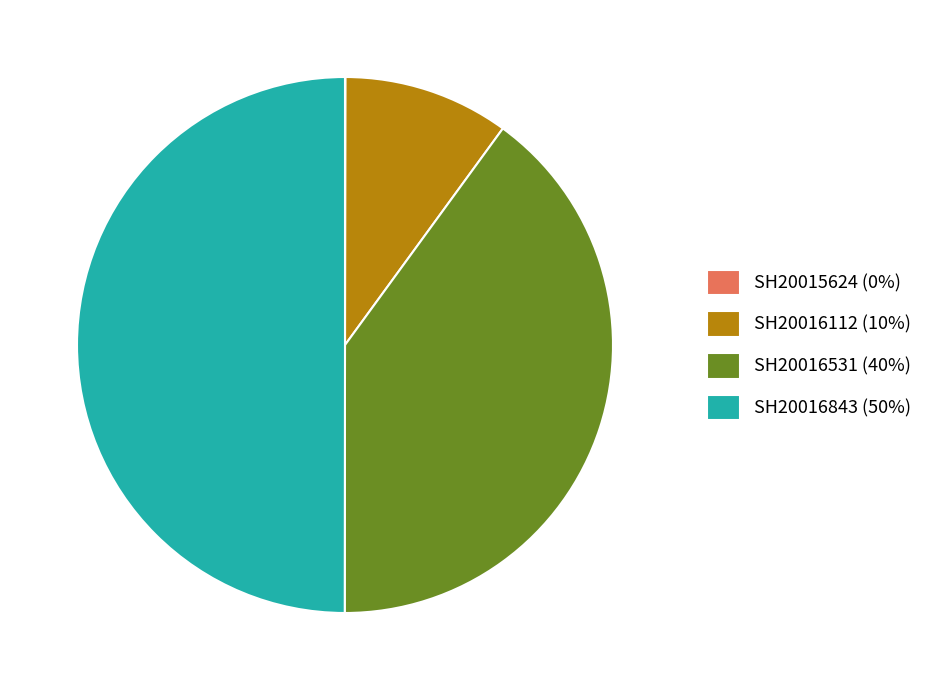

Which has a higher value, SH20016843 (50%) or SH20016112 (10%)?

SH20016843 (50%)